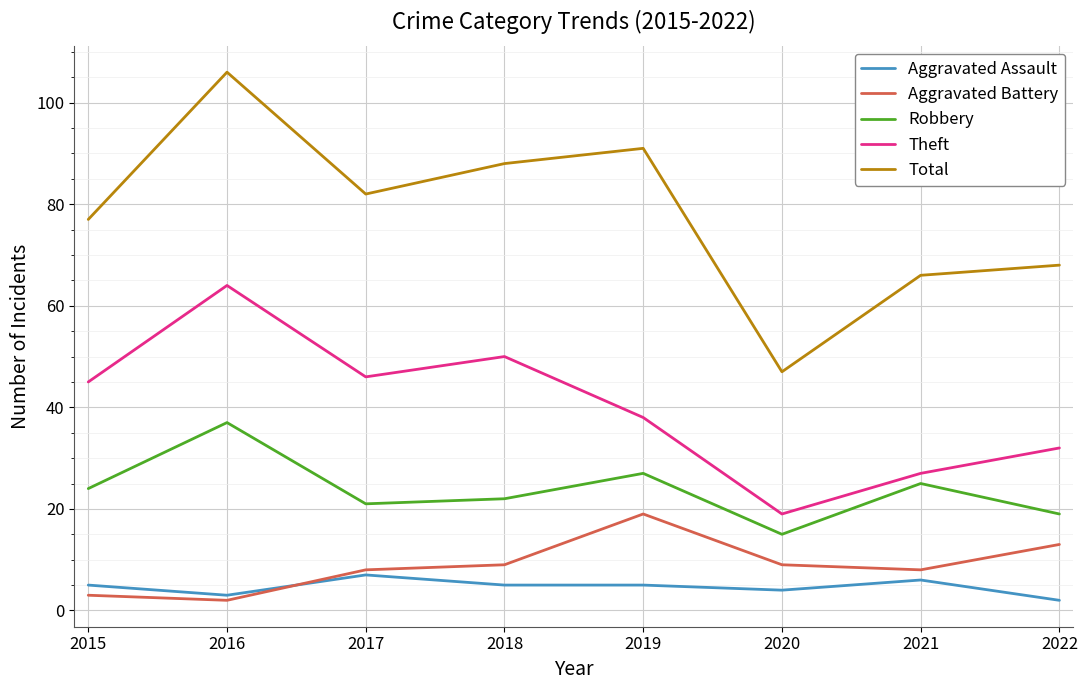

What is the sum of the Total values at 2015 and 2022?

145